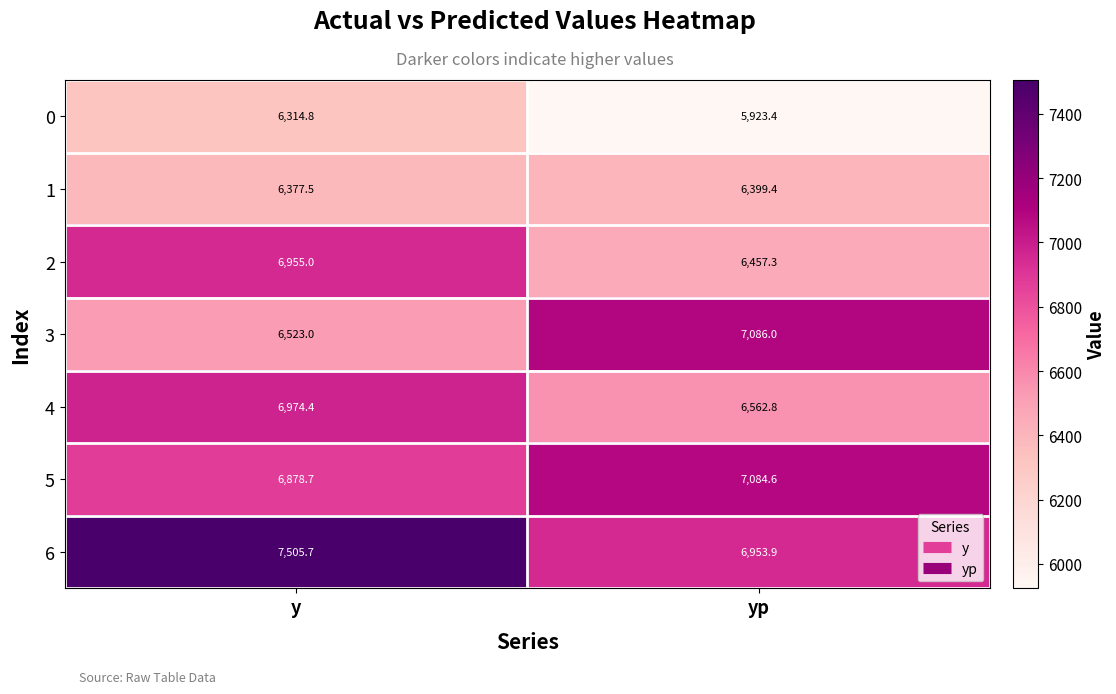

Reading left to right, what are all the values shown in this chart?

0: 6314.8	5923.4
1: 6377.5	6399.4
2: 6955.0	6457.3
3: 6523.0	7086.0
4: 6974.4	6562.8
5: 6878.7	7084.6
6: 7505.7	6953.9